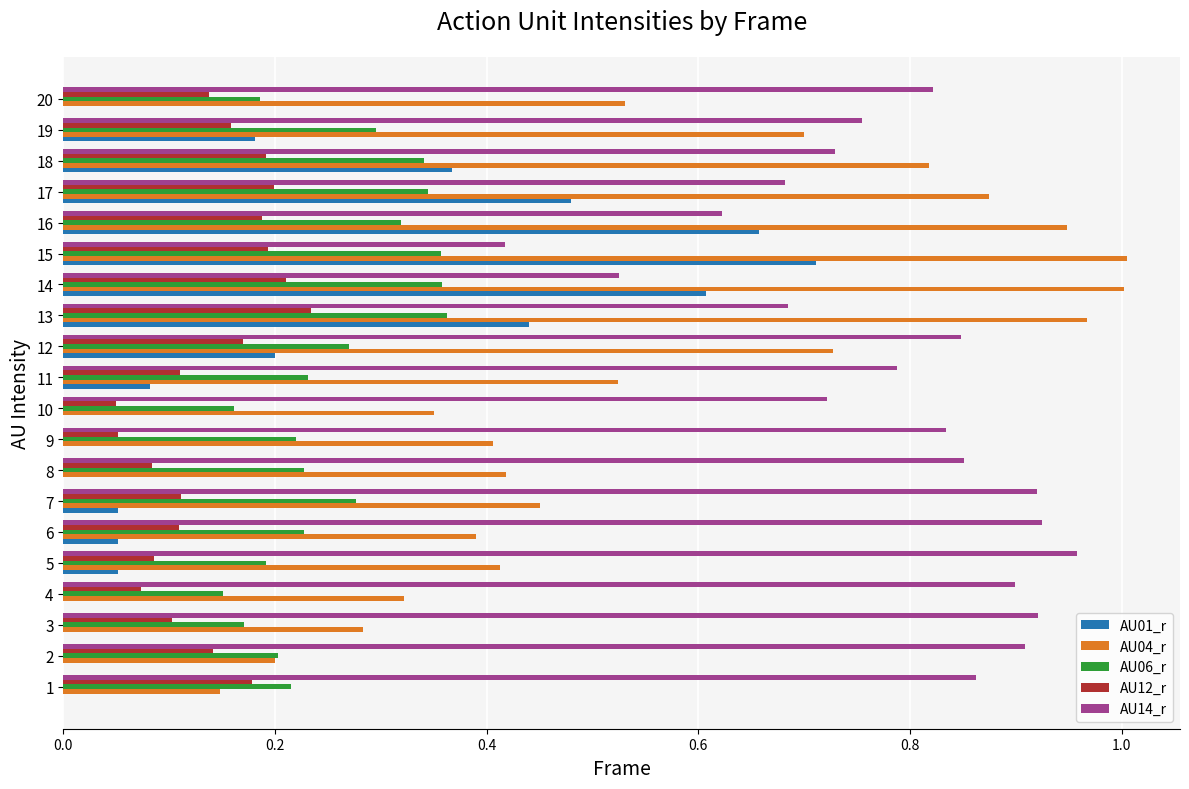

What is the sum of the AU04_r values at 14 and 13?

2.0